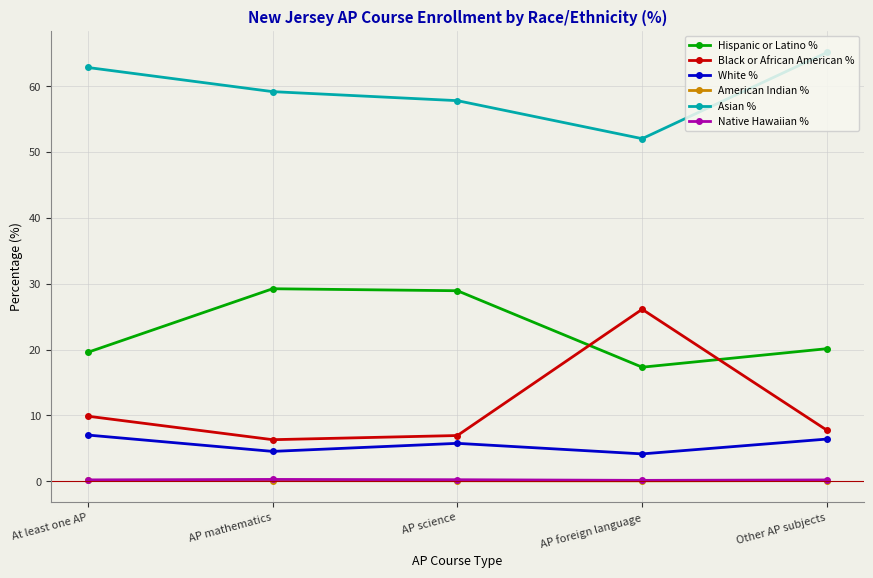

What is the maximum value for Hispanic or Latino %?

29.2